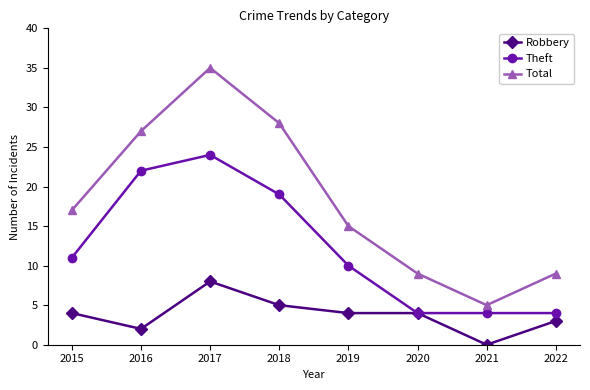

In Total, how many points are higher than both neighbors (excluding endpoints)?

1